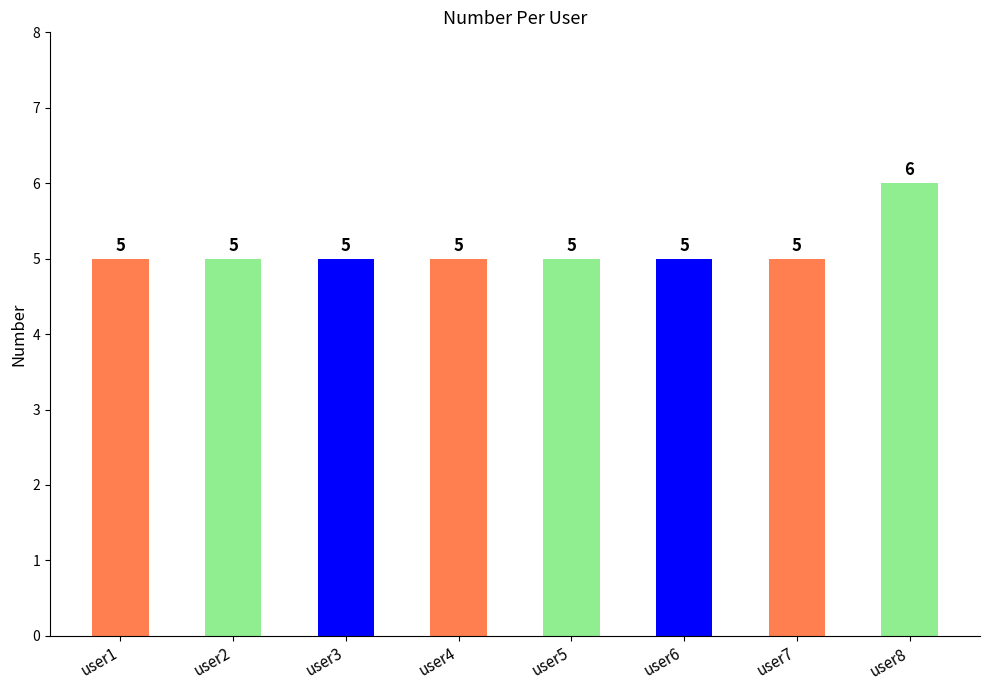

How many values exceed 5?

1